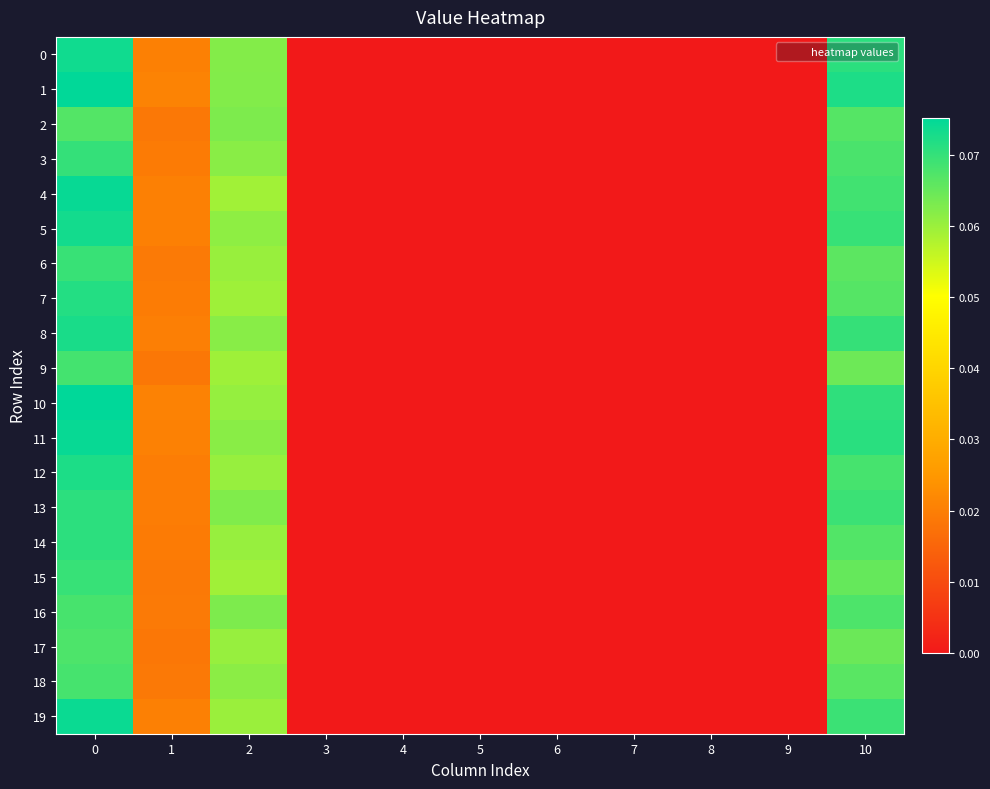

What is the greatest value displayed?

0.1